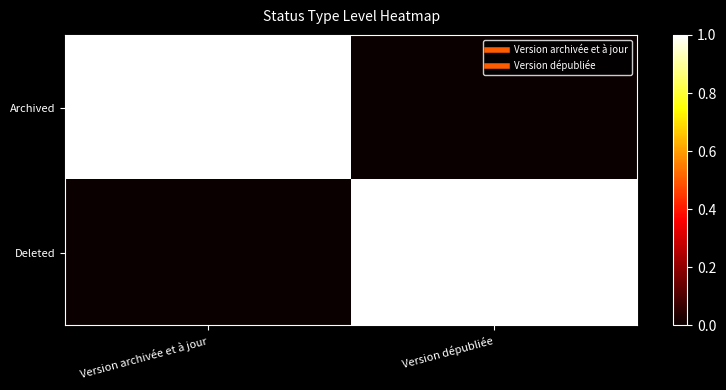

Which series has the largest total across all categories?

Archived